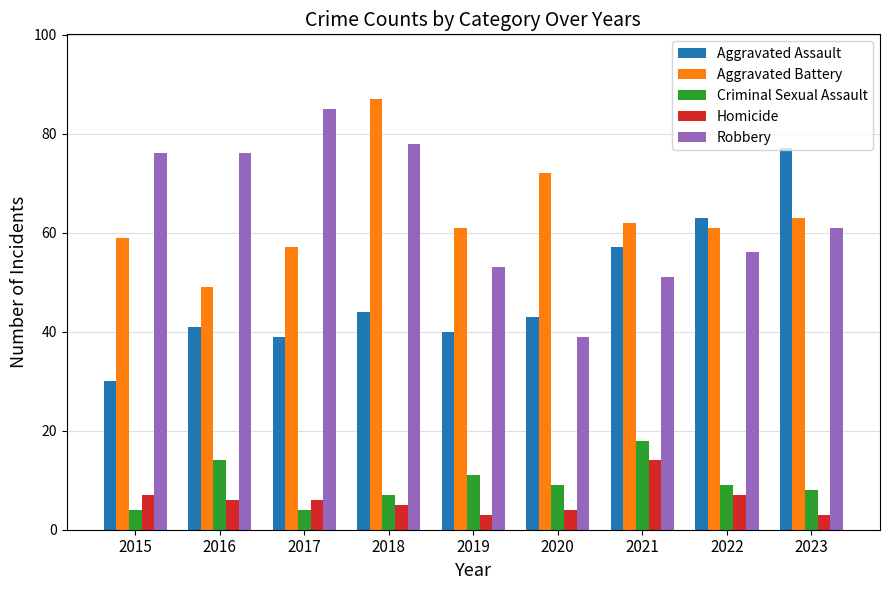

What is the value of the Aggravated Assault bar at the 6th from the left?

43